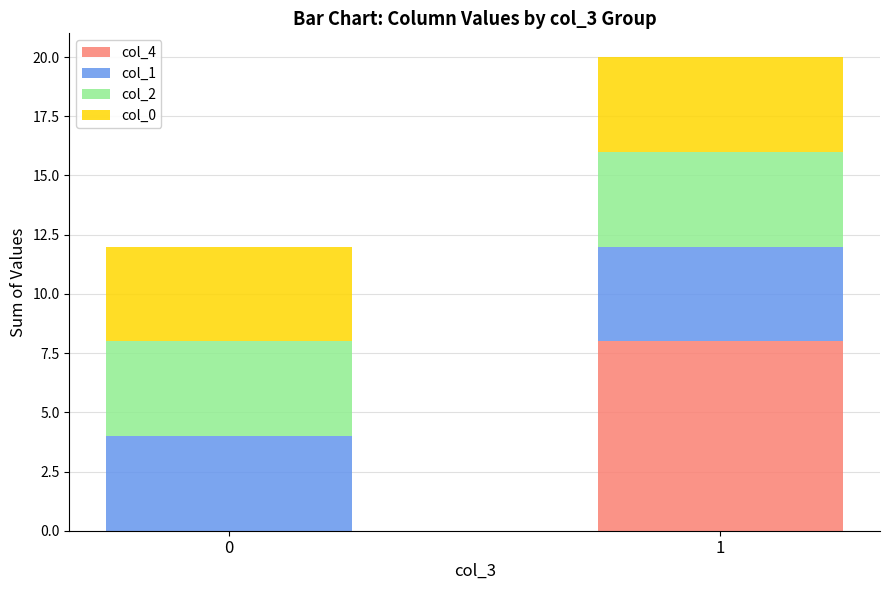

Is it true that col_4 equals 8 at 1?

True